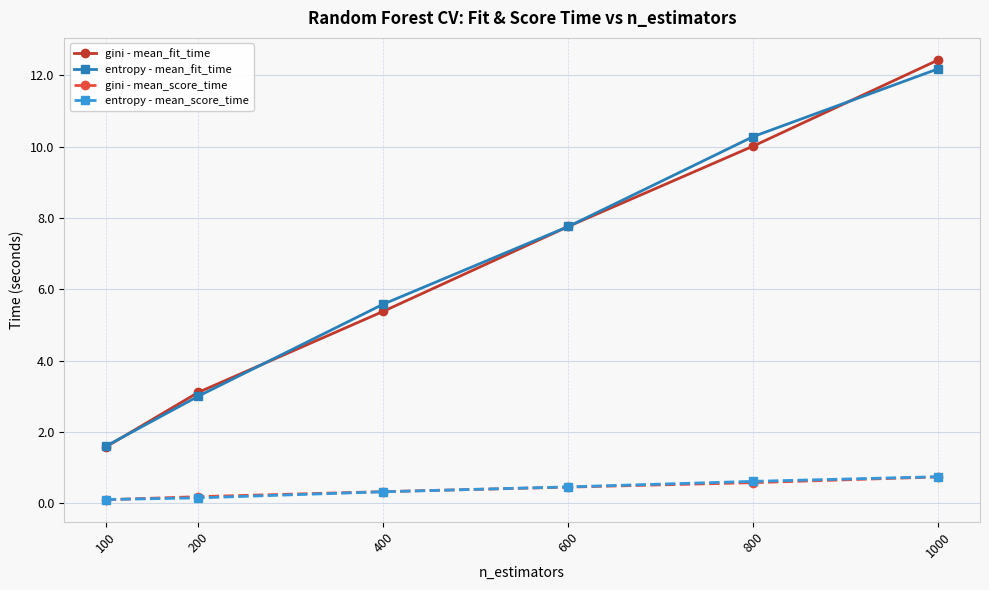

List the labels in order of gini - mean_fit_time value, smallest first.

100, 200, 400, 600, 800, 1000